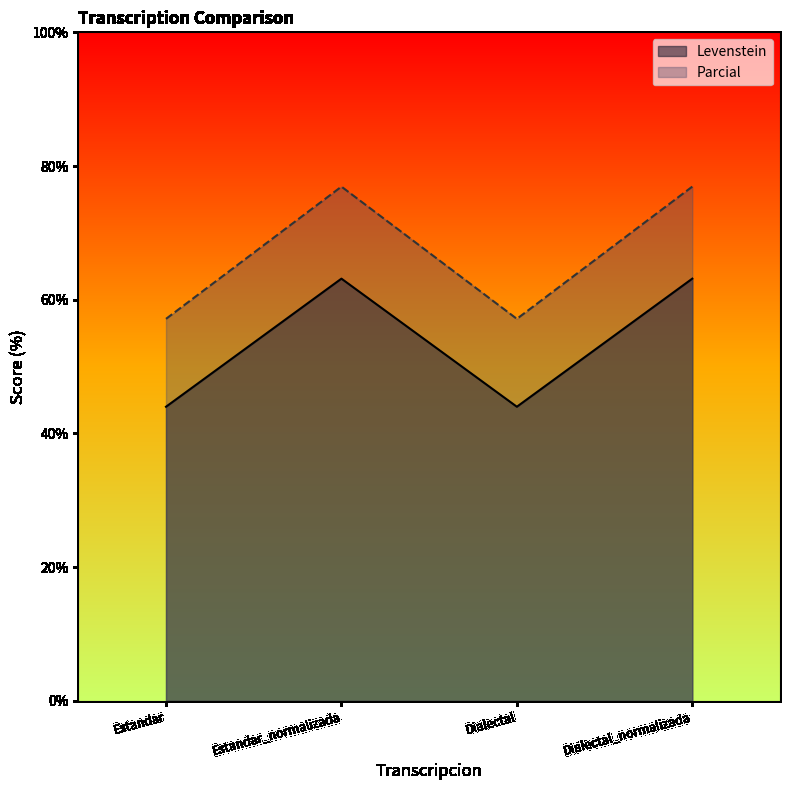

Reading left to right, extract all data points from this chart.

Levenstein: 44.0	63.2	44.0	63.2
Parcial: 57.1	76.9	57.1	76.9